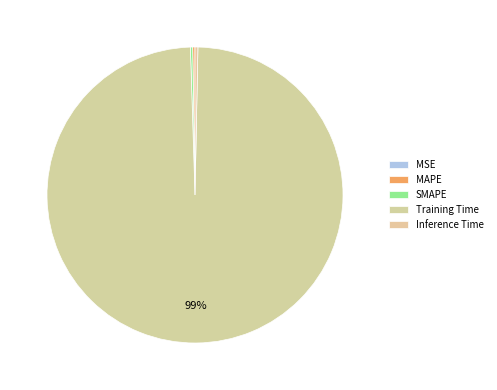

True or false: SMAPE accounts for 0% of the total.

True